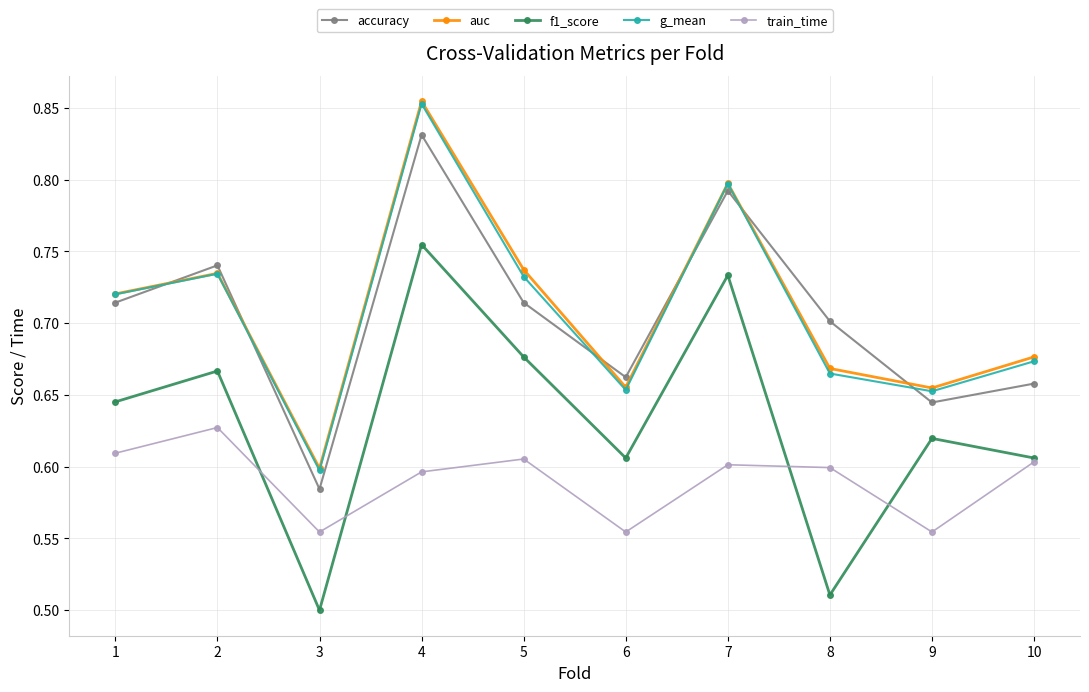

Which label corresponds to the largest value in the chart?

4